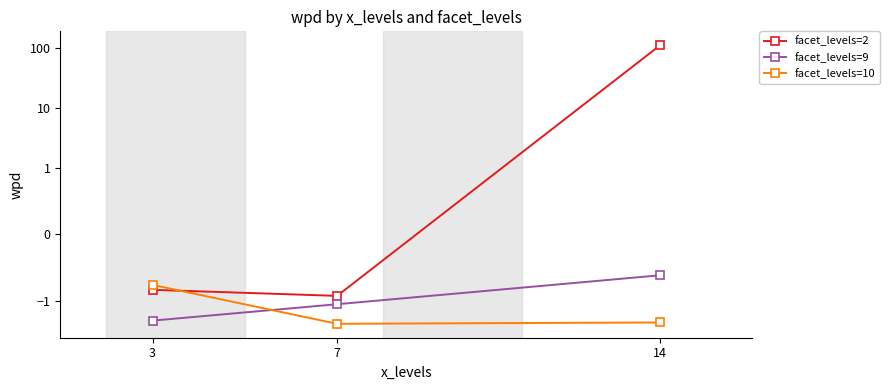

What value does the facet_levels=9 series have at 7?

-1.1